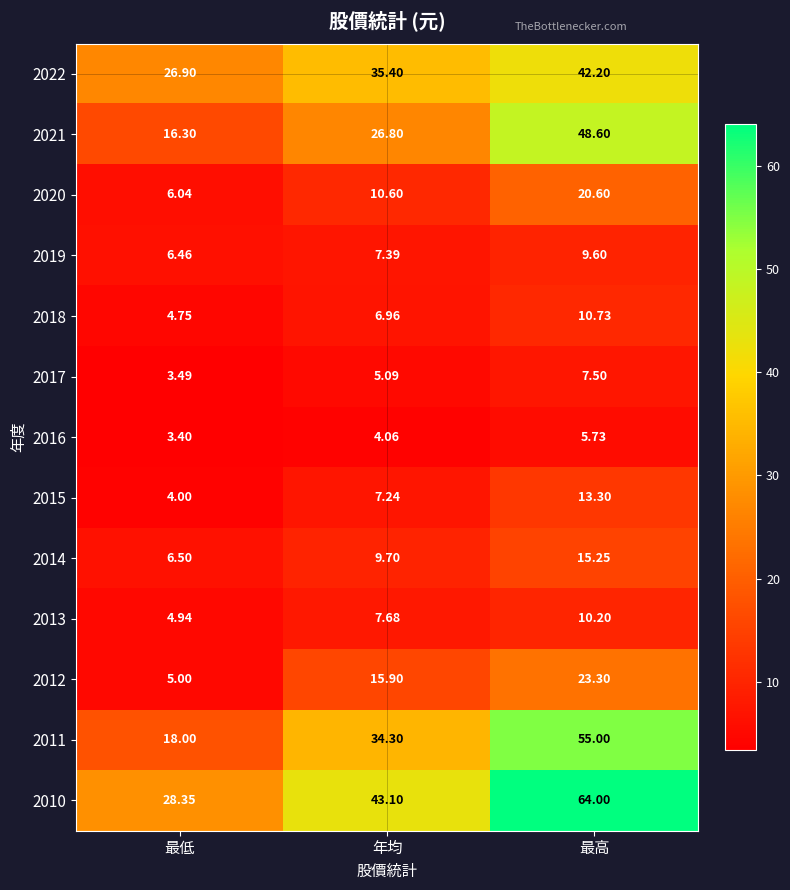

How many data points does each series have?

3